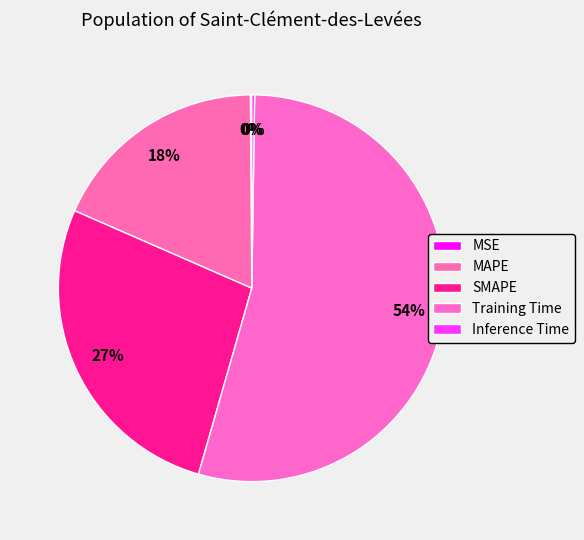

How much of the chart is everything except MSE?

99.9%